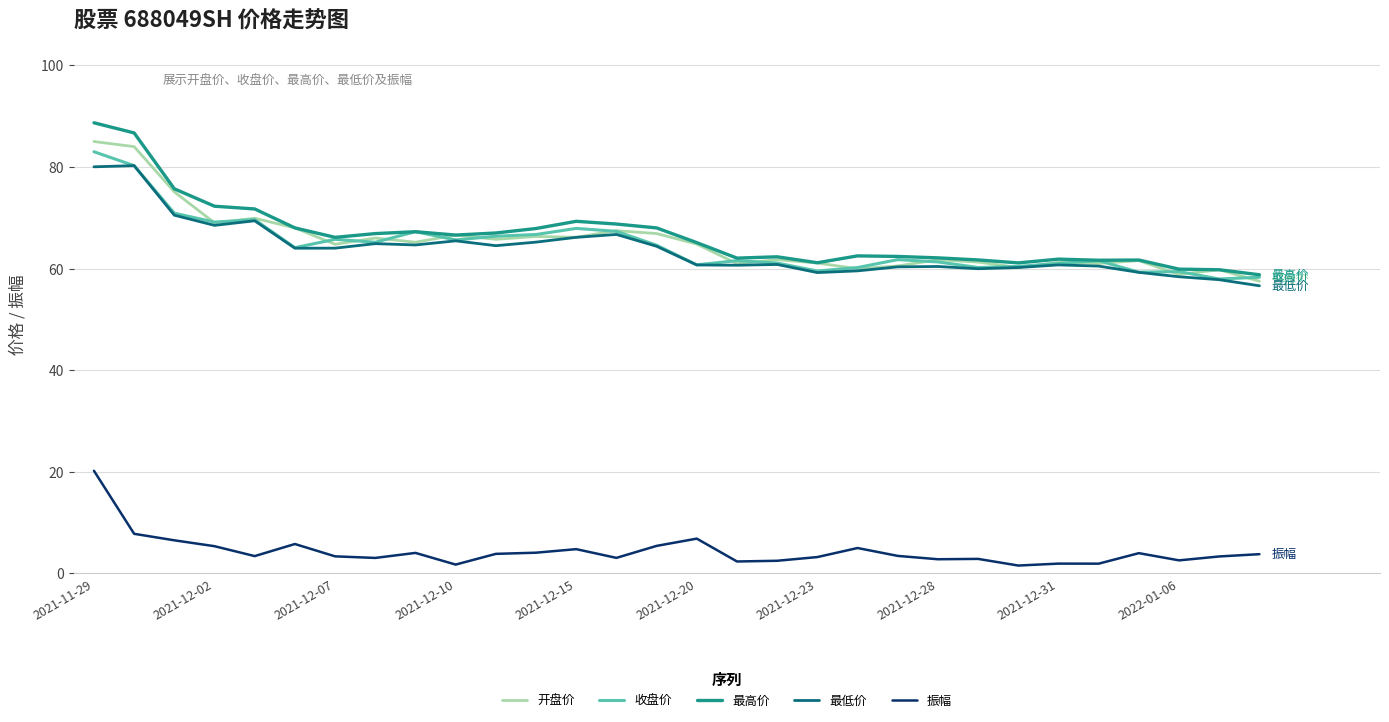

What is the minimum value for 开盘价?

57.5